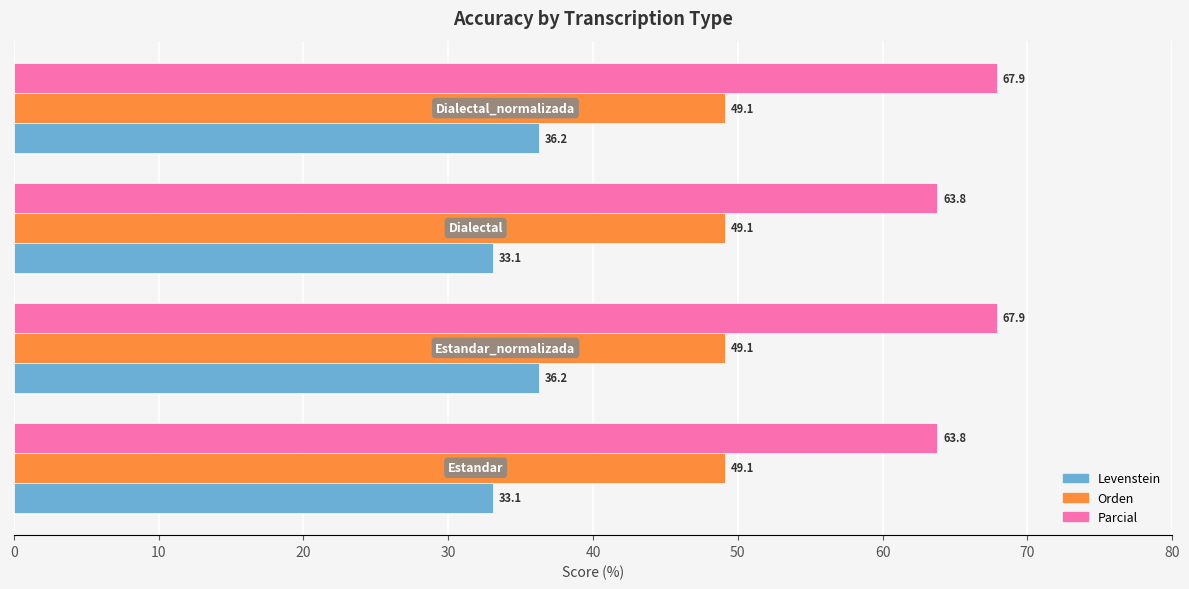

What are all the series names shown in the legend?

Levenstein, Orden, Parcial